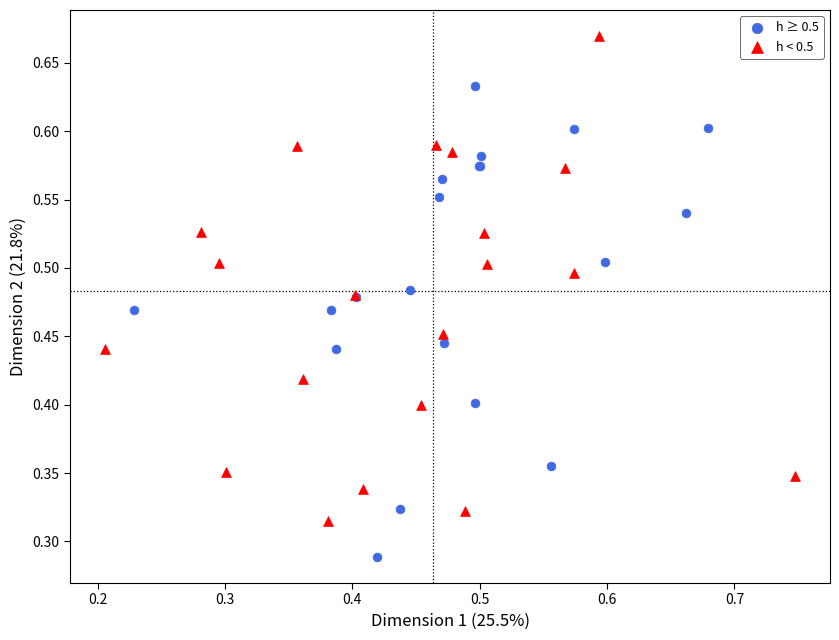

Which series reaches the minimum Y coordinate?

h ≥ 0.5